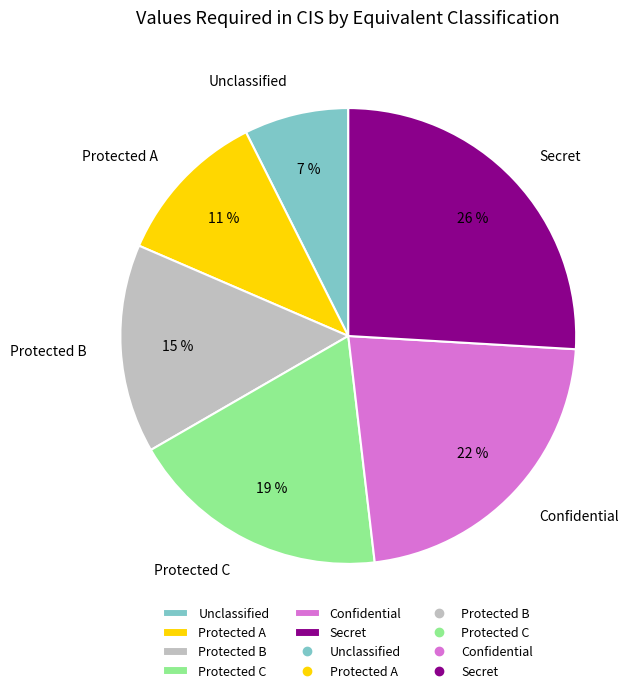

Which category has the smallest portion of the pie?

Unclassified